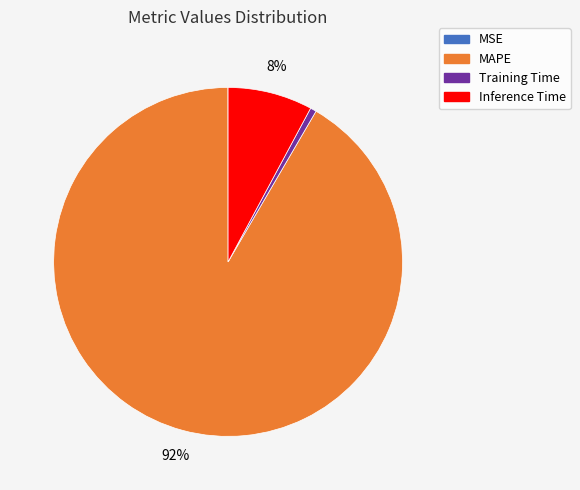

To the nearest percent, what is the average slice percentage?

25%